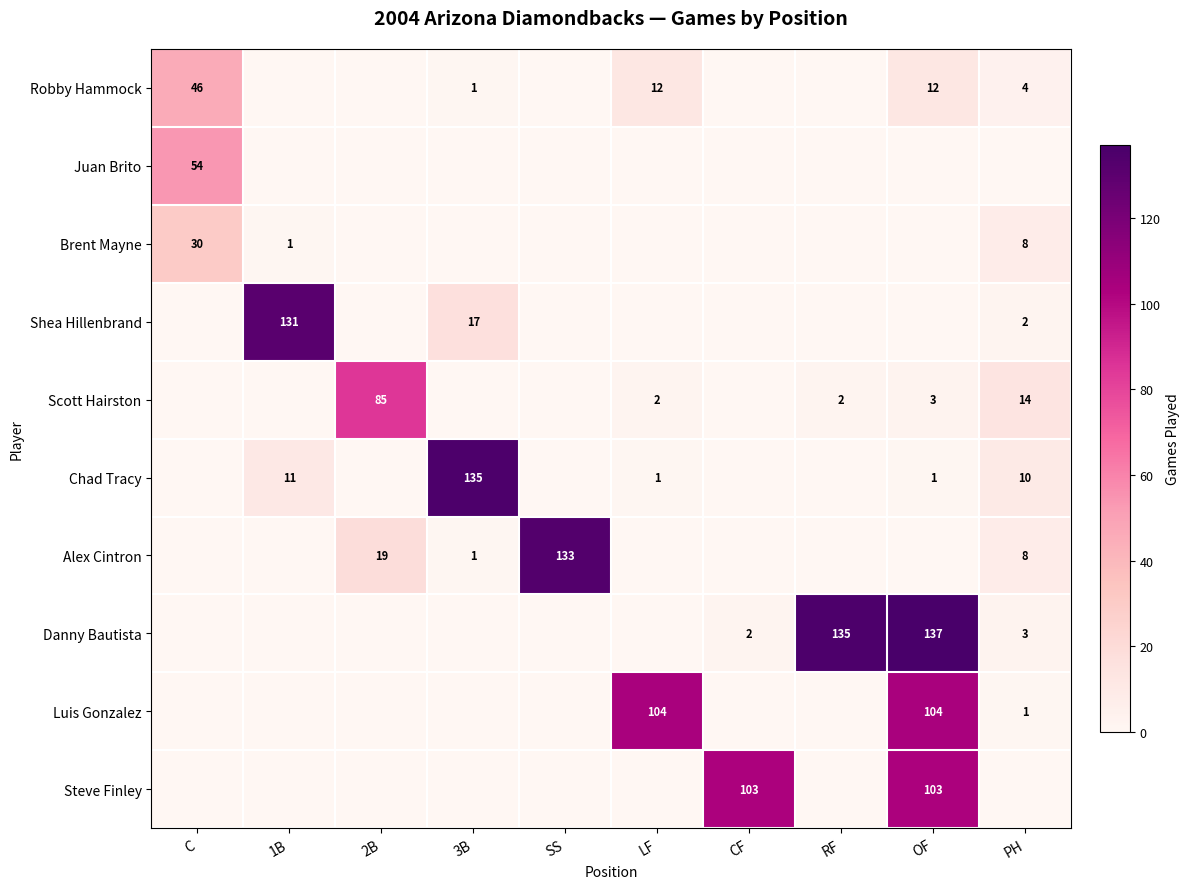

True or false: Alex Cintron has a value of 8 at PH.

True